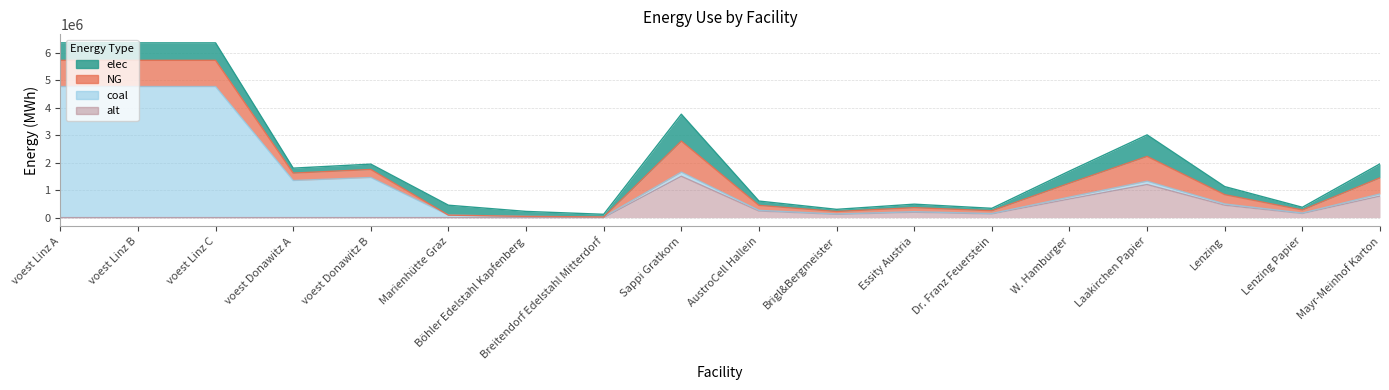

What are all the series names shown in the legend?

elec, NG, coal, alt